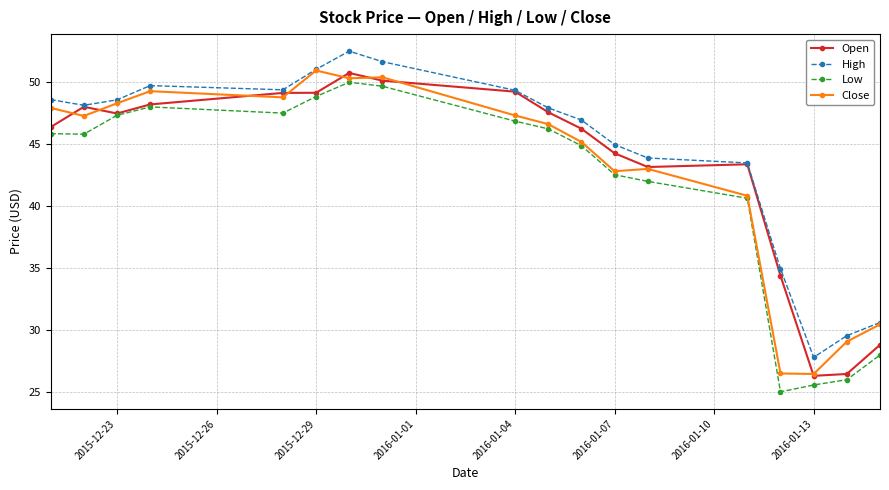

Which series has the widest spread of values?

Low